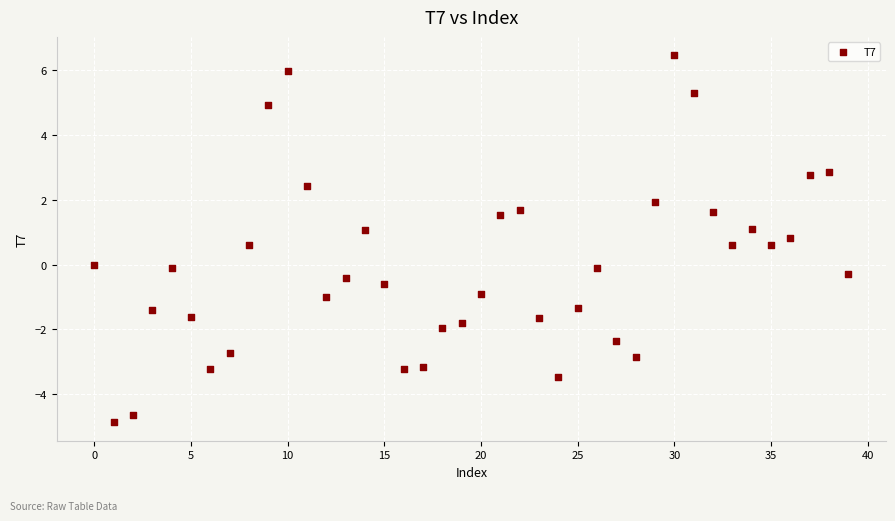

What is the range of Y values (max minus min)?

11.3